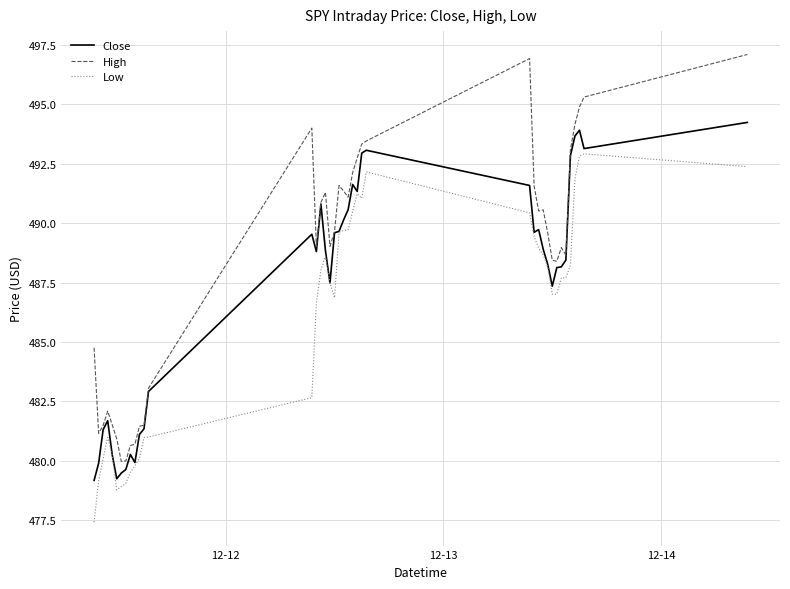

What is the lowest value of the Low series?

477.4